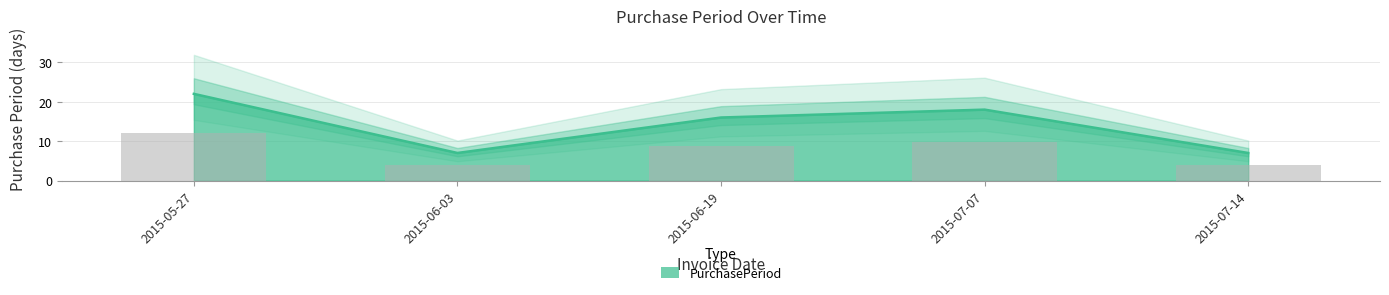

What is the label of the 5th bar from the left?

2015-07-14